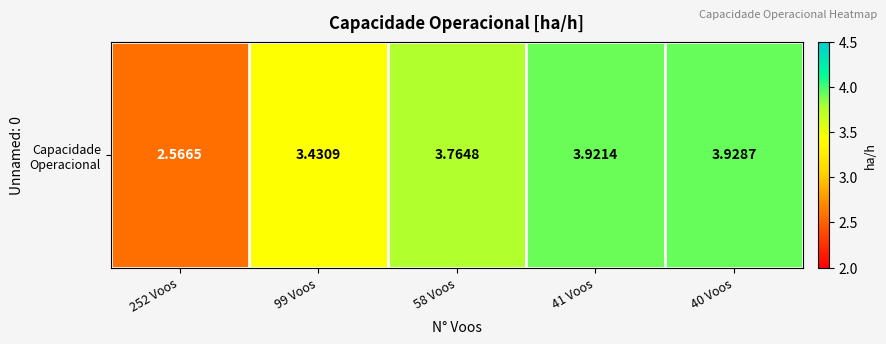

What is the ratio of the value at 252 Voos to the value at 41 Voos?

0.7